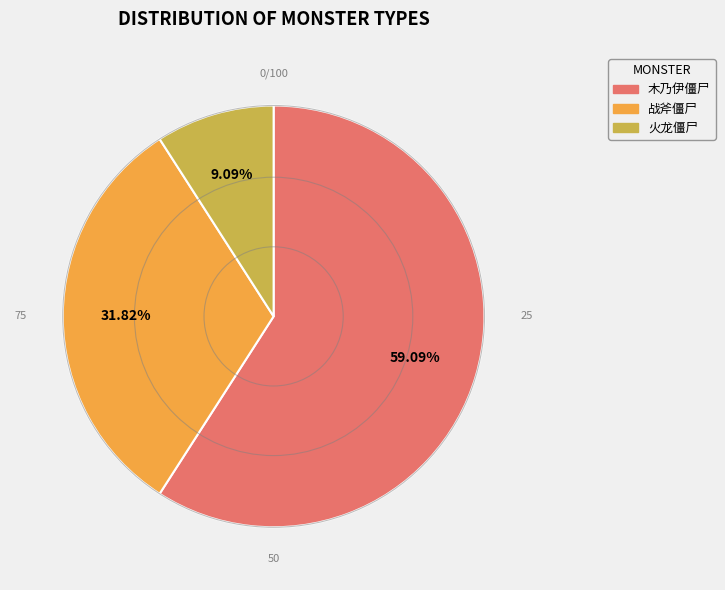

What percentage is the 战斧僵尸 slice, to the nearest percent?

32%